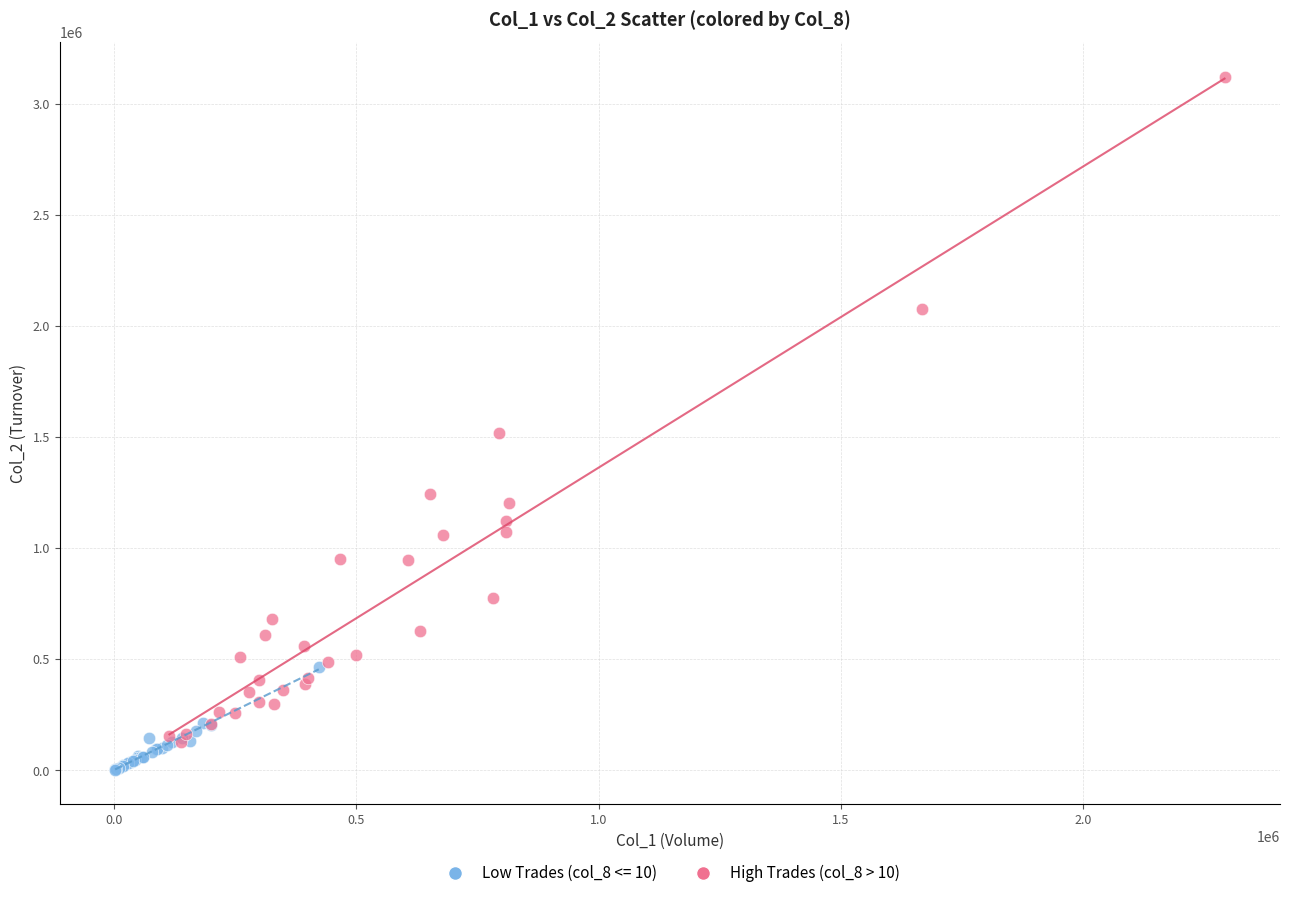

Which series has the widest spread of Y values?

High Trades (col_8 > 10)